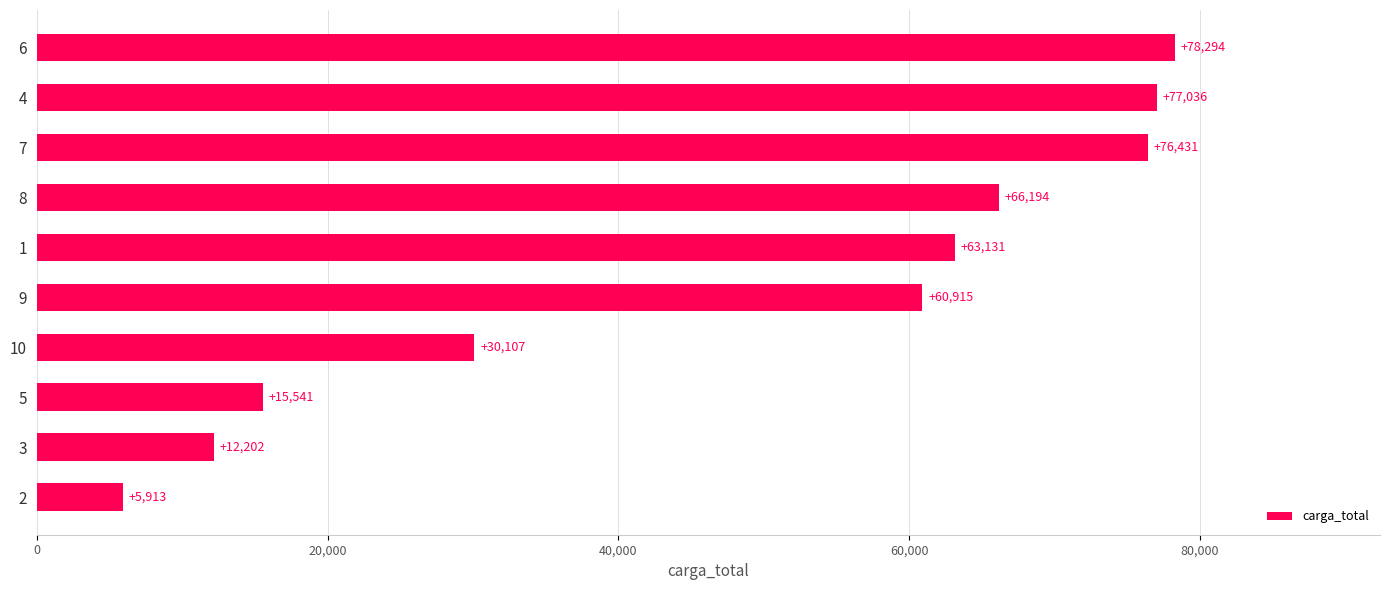

Reading bottom to top, list all the values displayed in this chart.

2=5913	3=12202	5=15541	10=30107	9=60915	1=63131	8=66194	7=76431	4=77036	6=78294